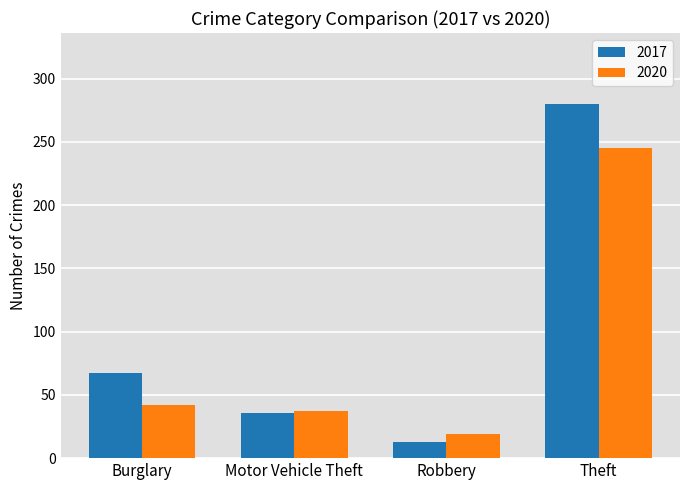

What is the sum of all 2020 values?

343